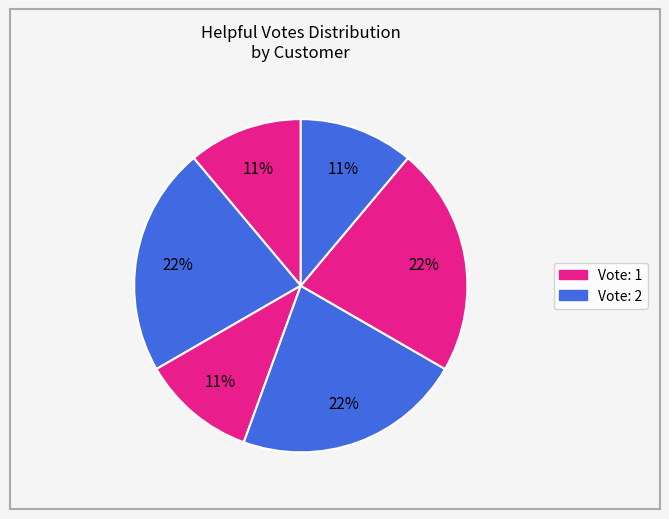

How many slices are in this pie chart?

6